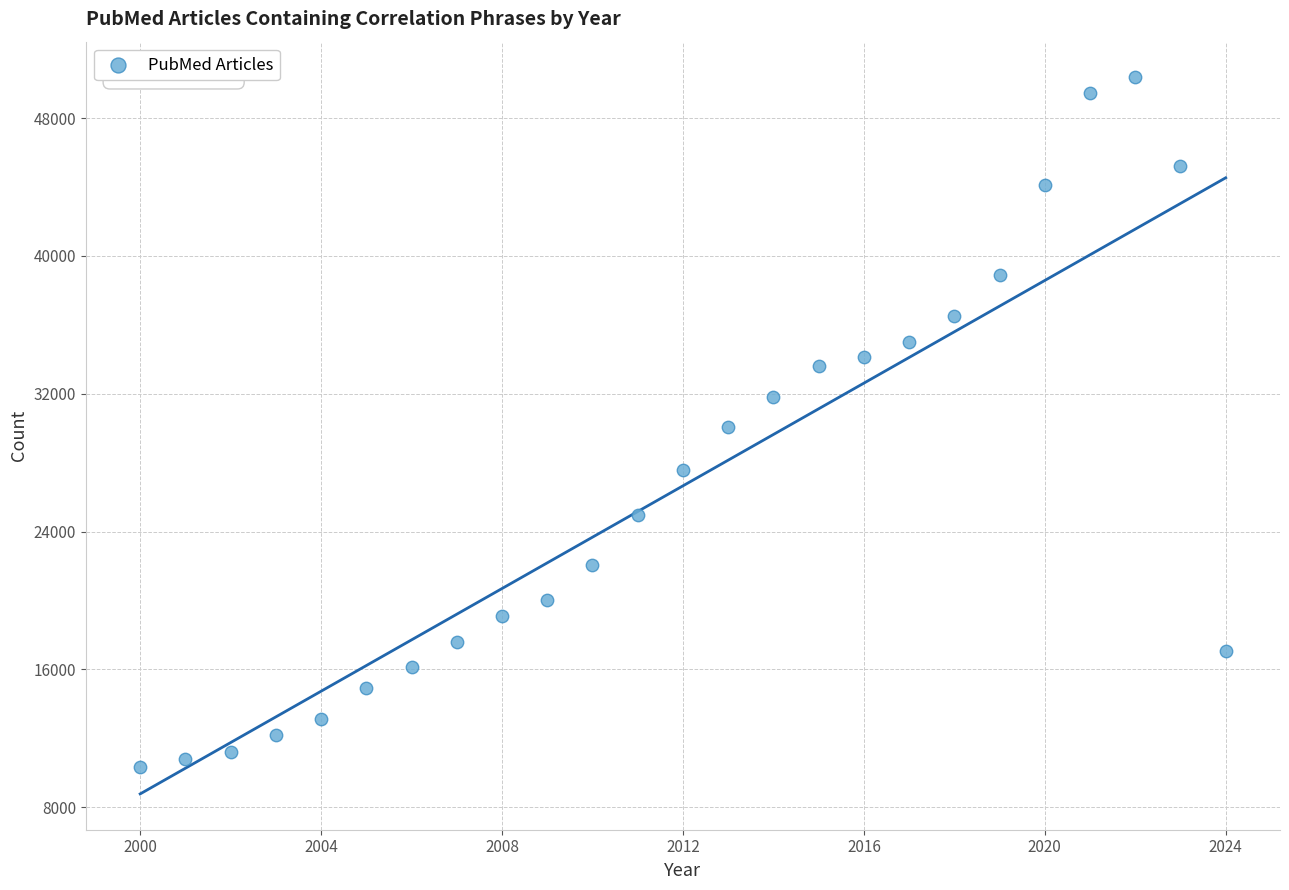

What is the range of Y values (max minus min)?

40055